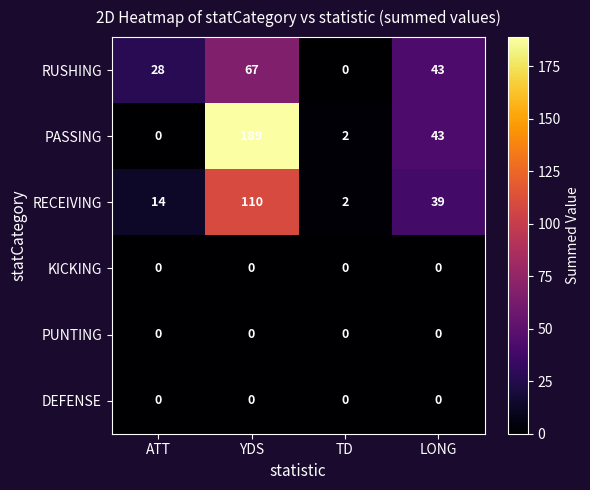

Rank the categories by RUSHING value from lowest to highest.

TD, ATT, LONG, YDS